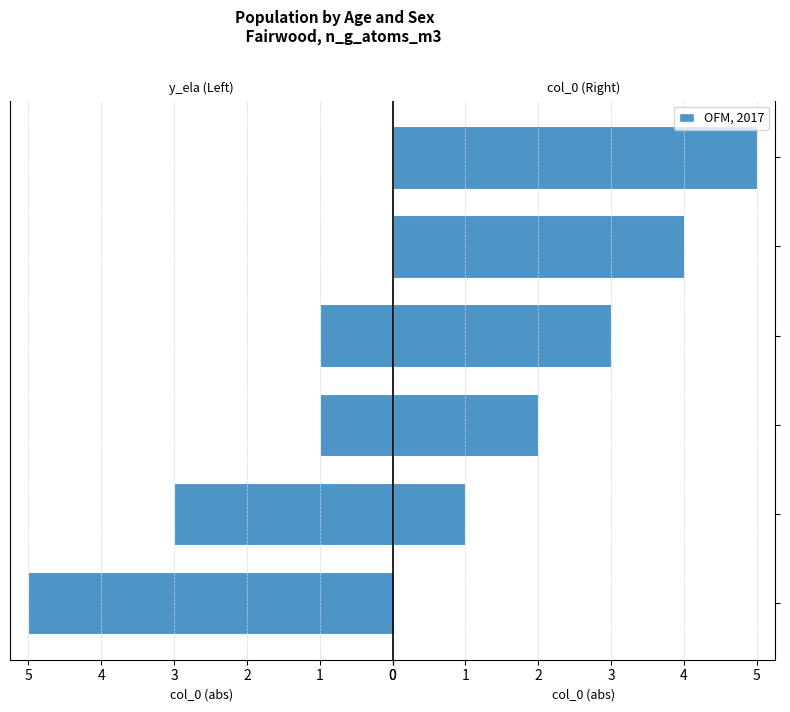

How many positive values does the col_0 series have?

5